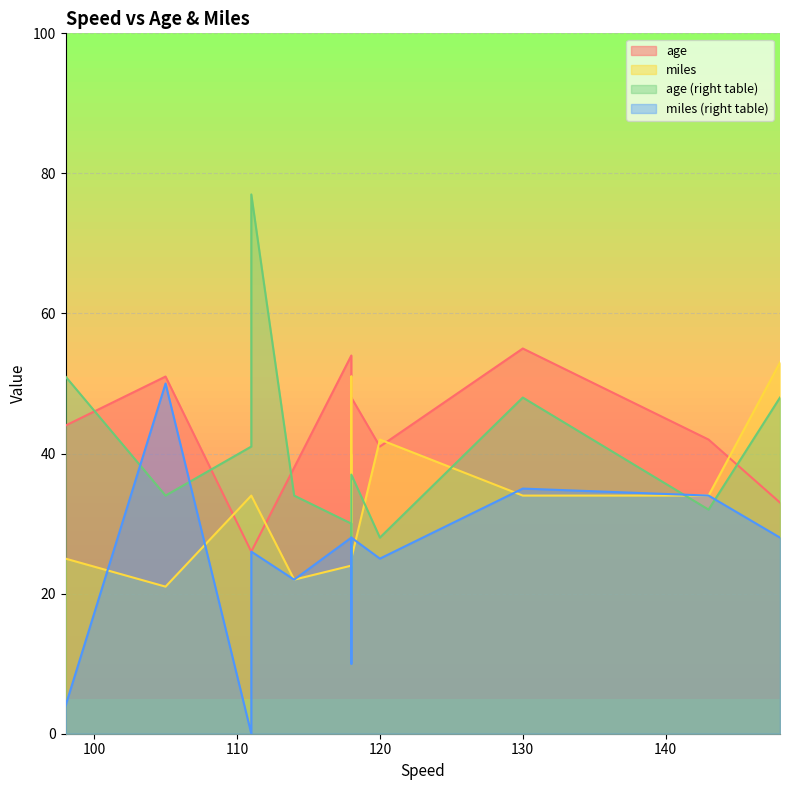

What is the spread (max minus min) of values at 111?

41